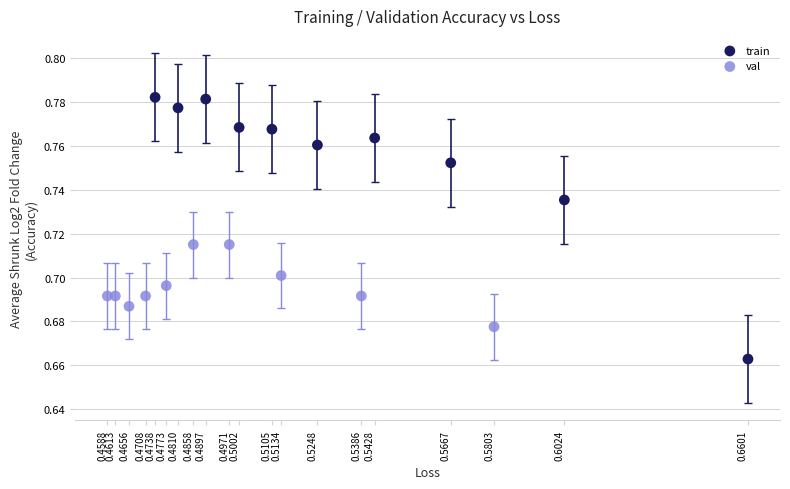

Which series has the largest Y range (max minus min)?

train